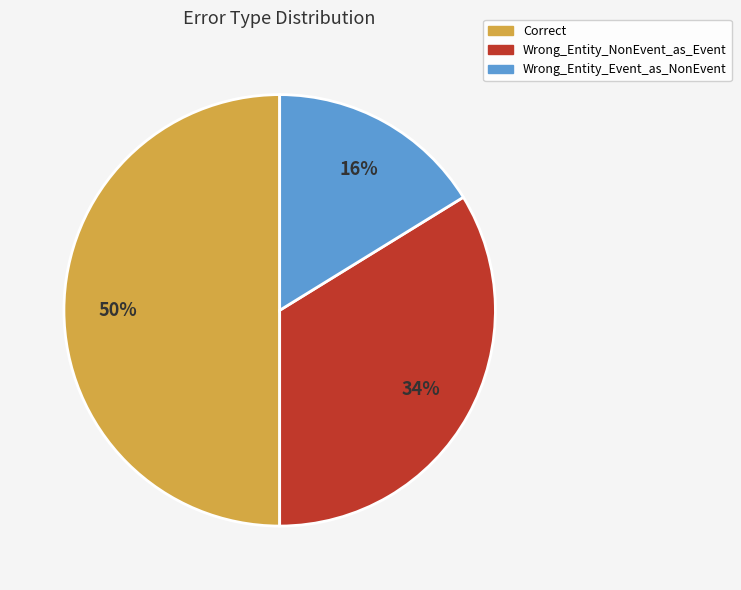

Count the number of slices in the pie.

3